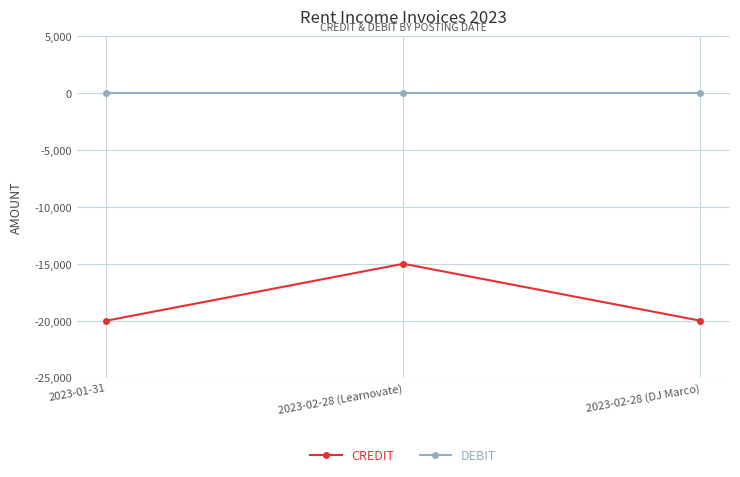

What is the smallest value displayed?

-20000